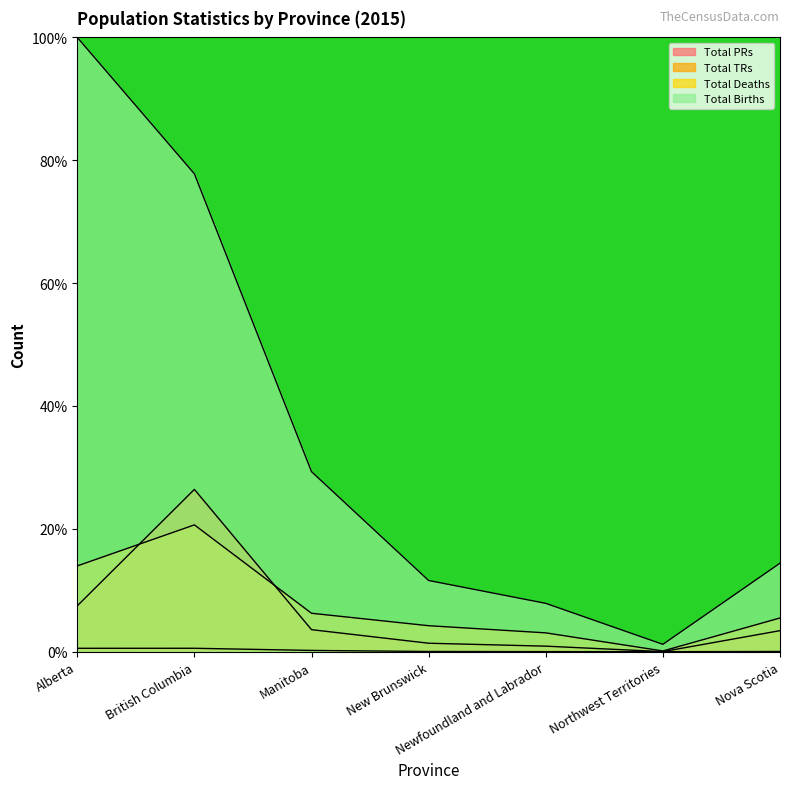

The Total Deaths series shows 0.1 at Northwest Territories. True or false?

True